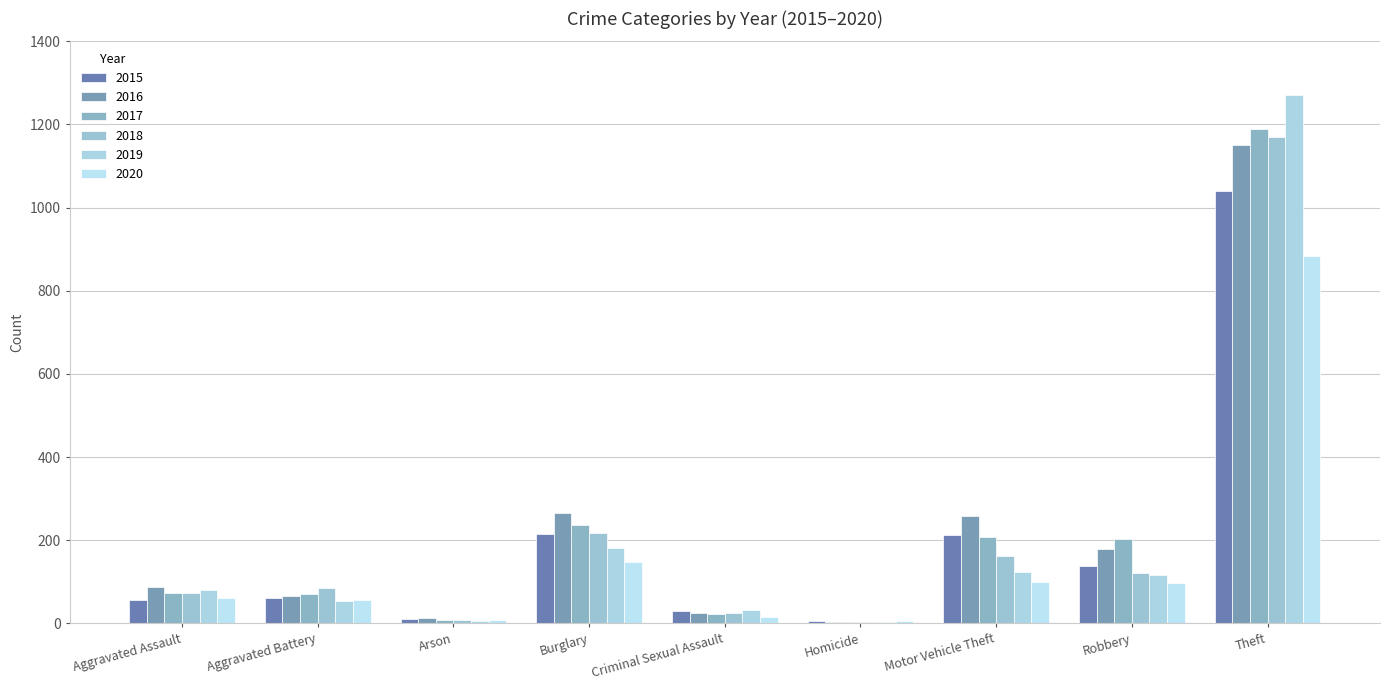

What is the label of the 6th bar from the left?

Homicide